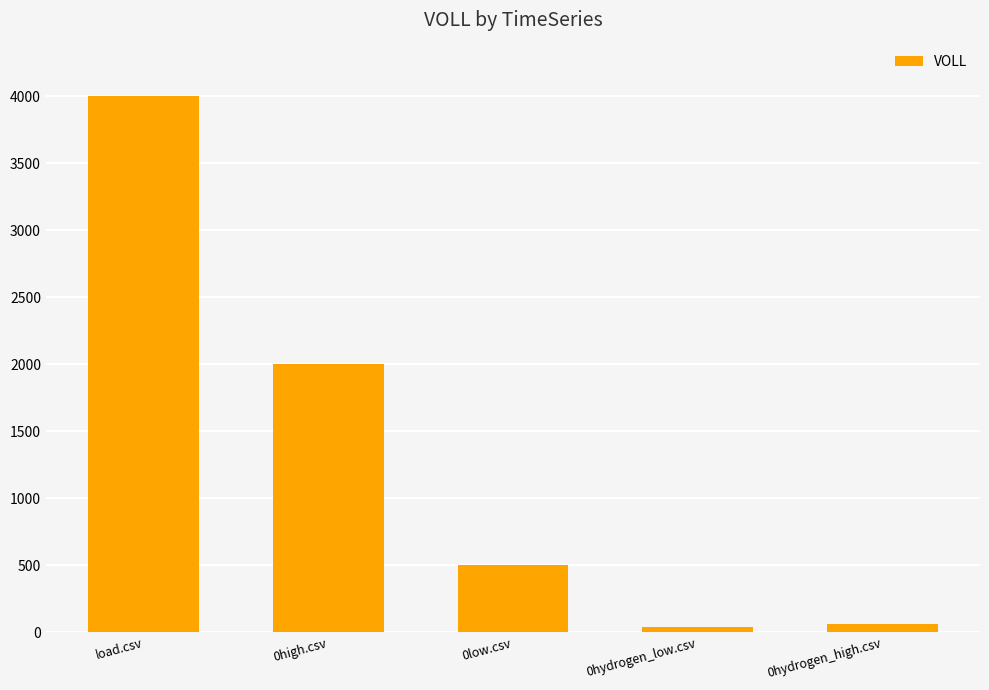

What is the difference between the second highest and minimum values?

1960